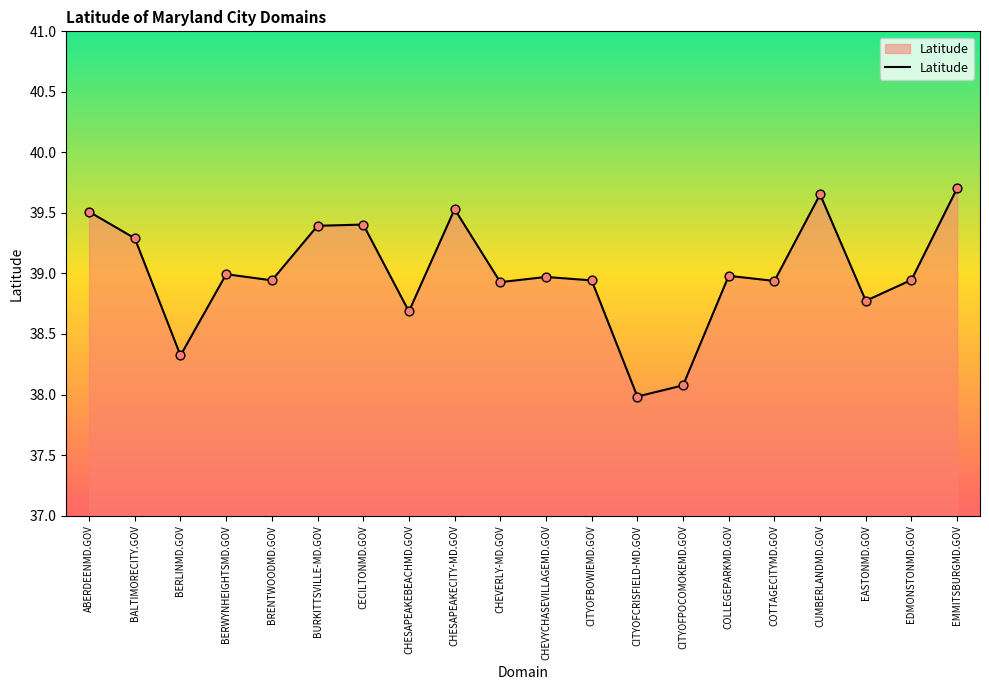

What is the change in value from CITYOFCRISFIELD-MD.GOV to COTTAGECITYMD.GOV?

+1.0